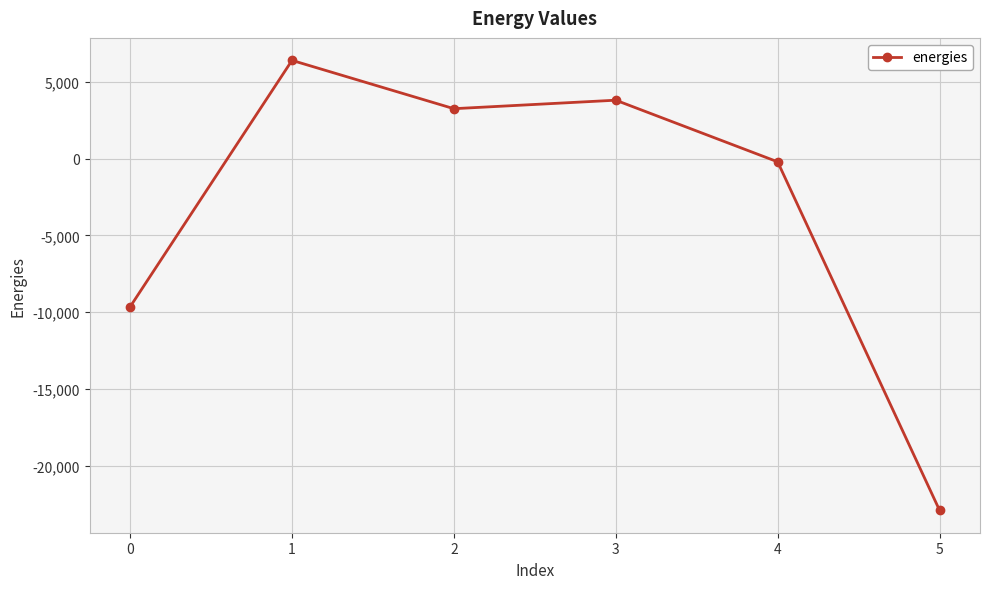

Rank the categories by value from highest to lowest.

1, 3, 2, 4, 0, 5